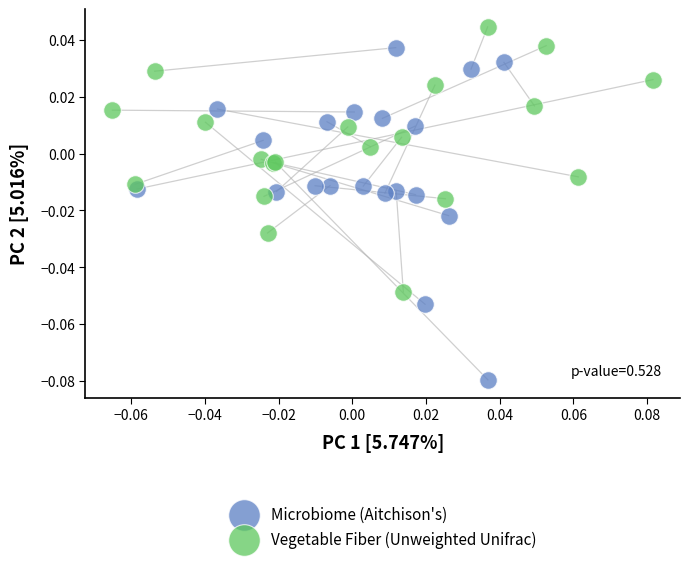

What are all the series names shown in the legend?

Microbiome (Aitchison's), Vegetable Fiber (Unweighted Unifrac)